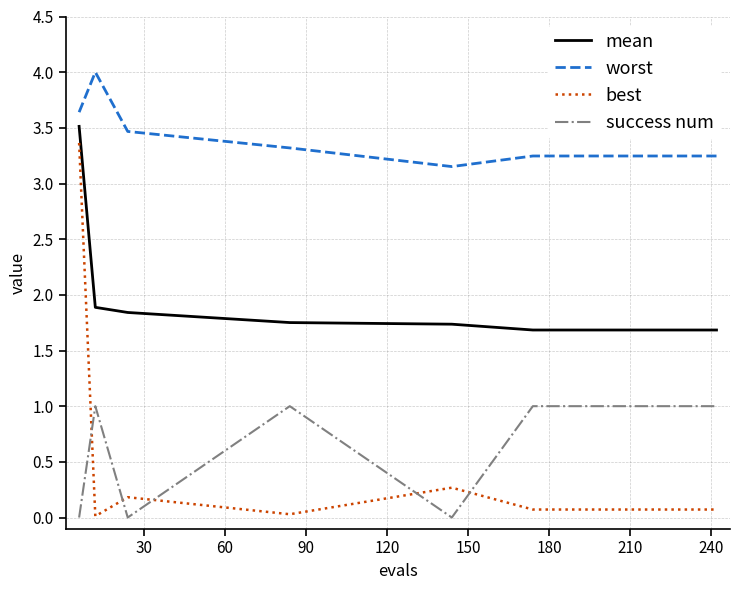

Count the number of data series in this chart.

4